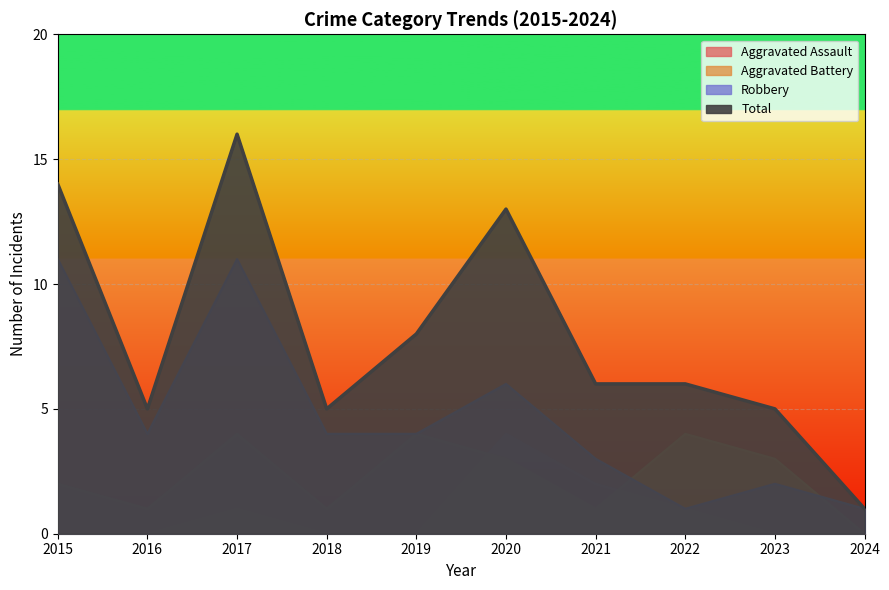

How many interior local valleys does the Aggravated Battery series have?

3